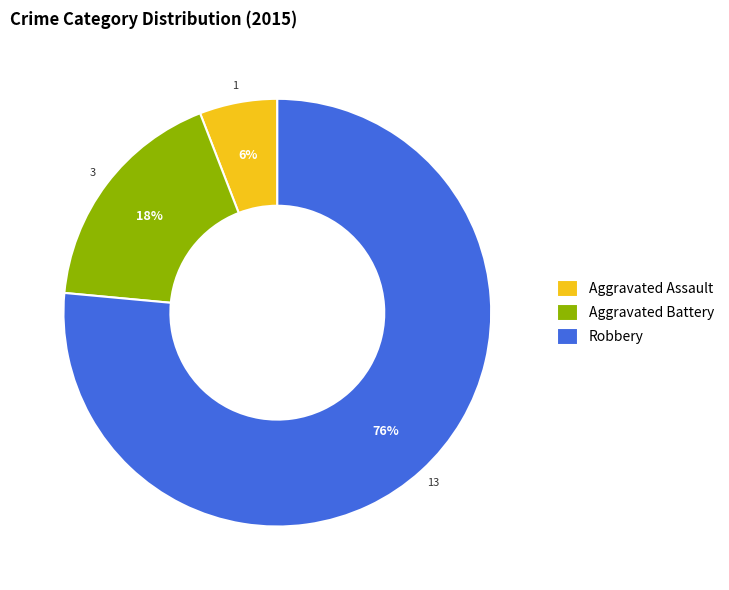

What percentage is the Aggravated Battery slice, to the nearest percent?

18%